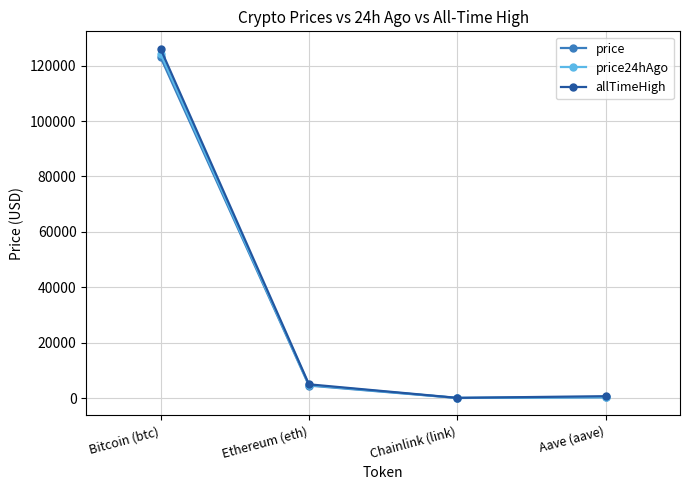

What position from the left is Ethereum (eth)?

2